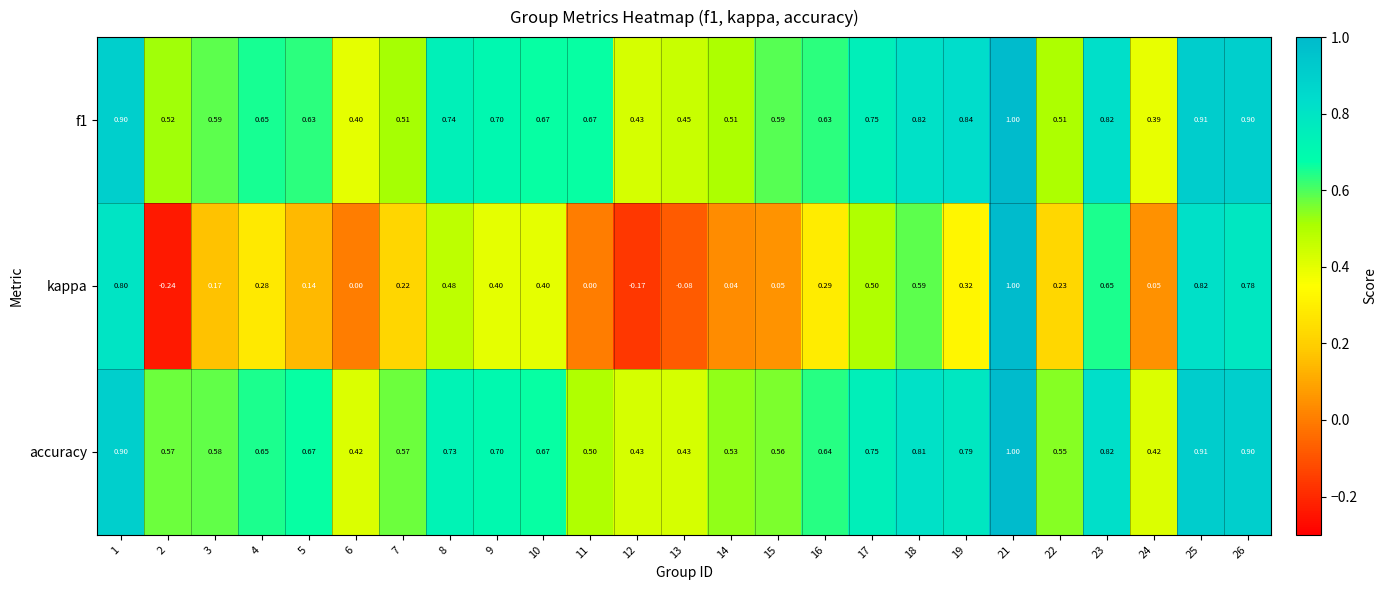

Which series has the largest range (max minus min)?

kappa